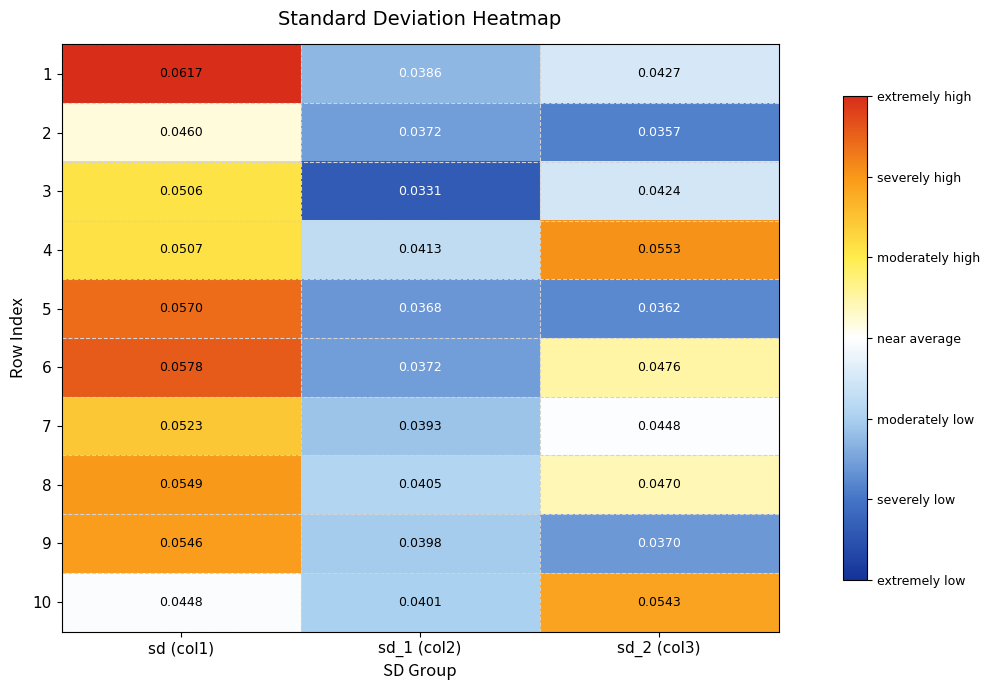

What is the total value across all series at sd (col1)?

0.5